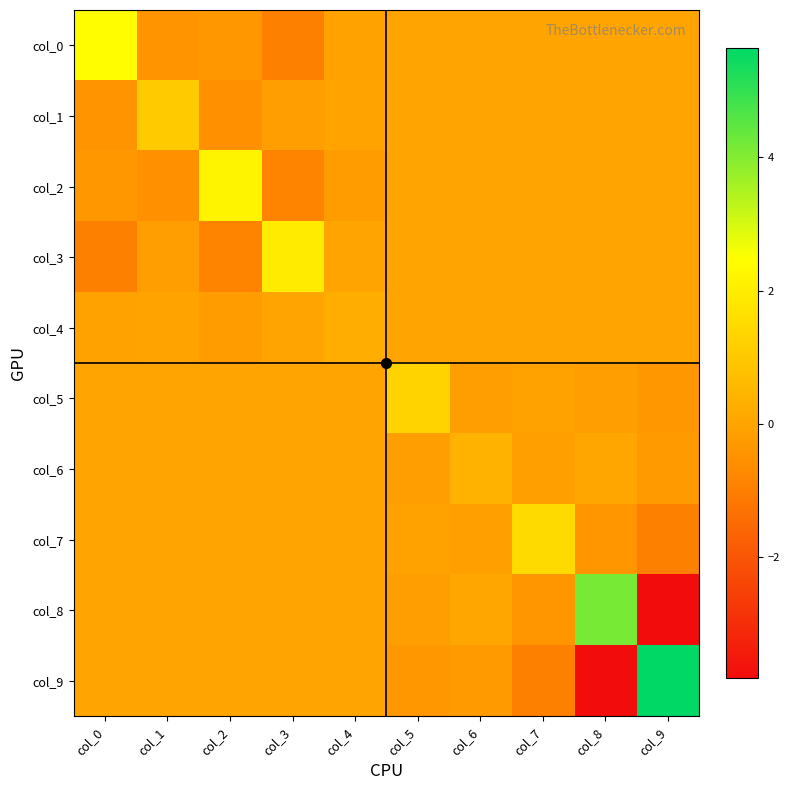

At col_1, list the series in order from largest to smallest.

col_1, col_5, col_6, col_7, col_8, col_9, col_4, col_3, col_0, col_2